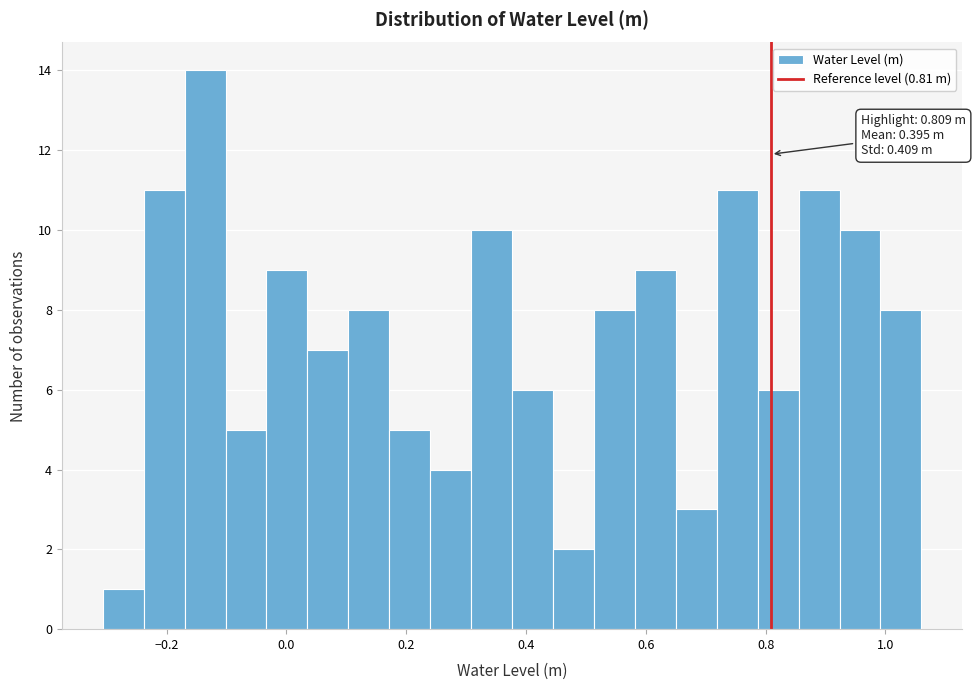

Read against the x-axis, roughly where is the centre of the tallest bar?

-0.14